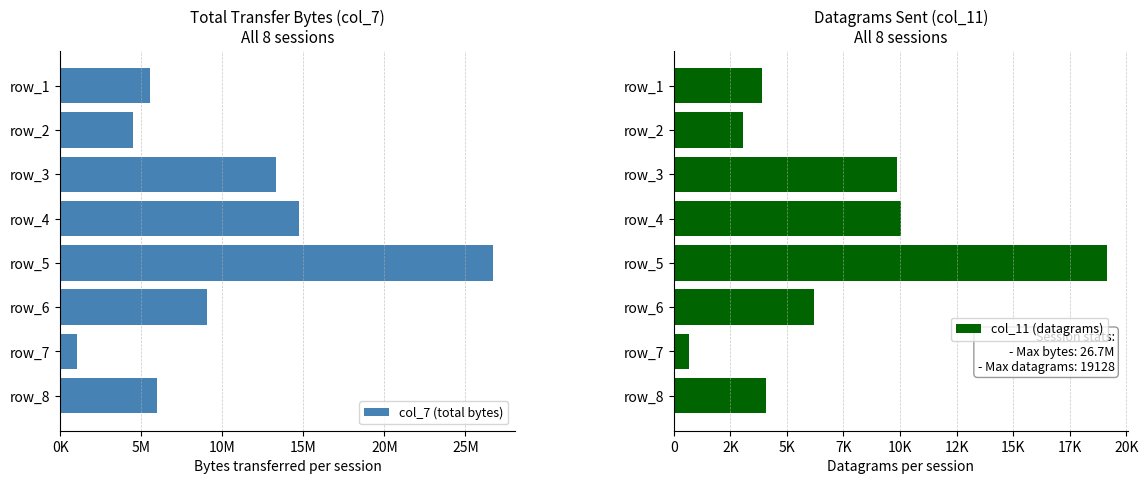

What is the value of the col_11 (datagrams) bar at the 1st from the left?

3918